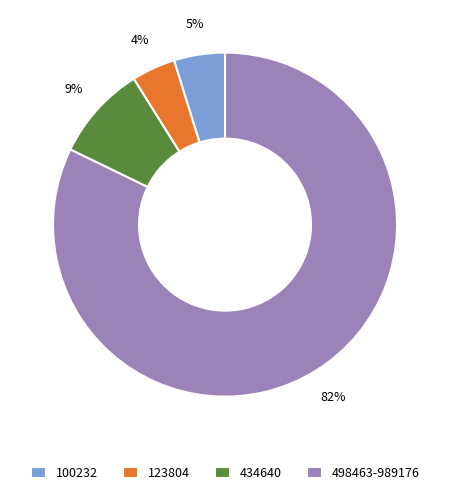

Which has a higher value, 123804 or 498463-989176?

498463-989176